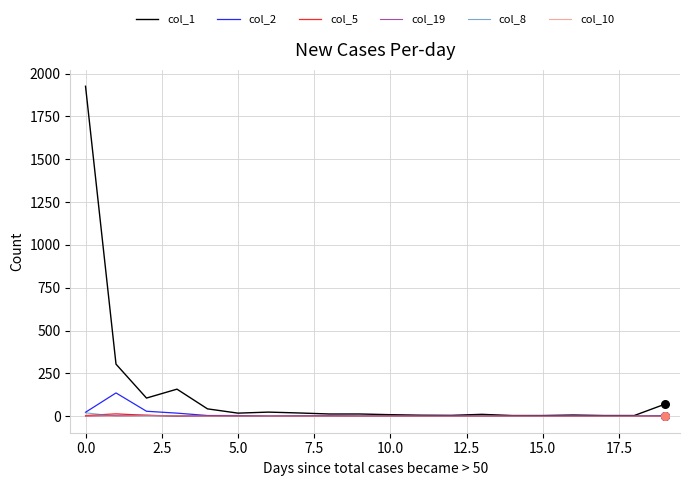

Which series has the largest total across all categories?

col_1